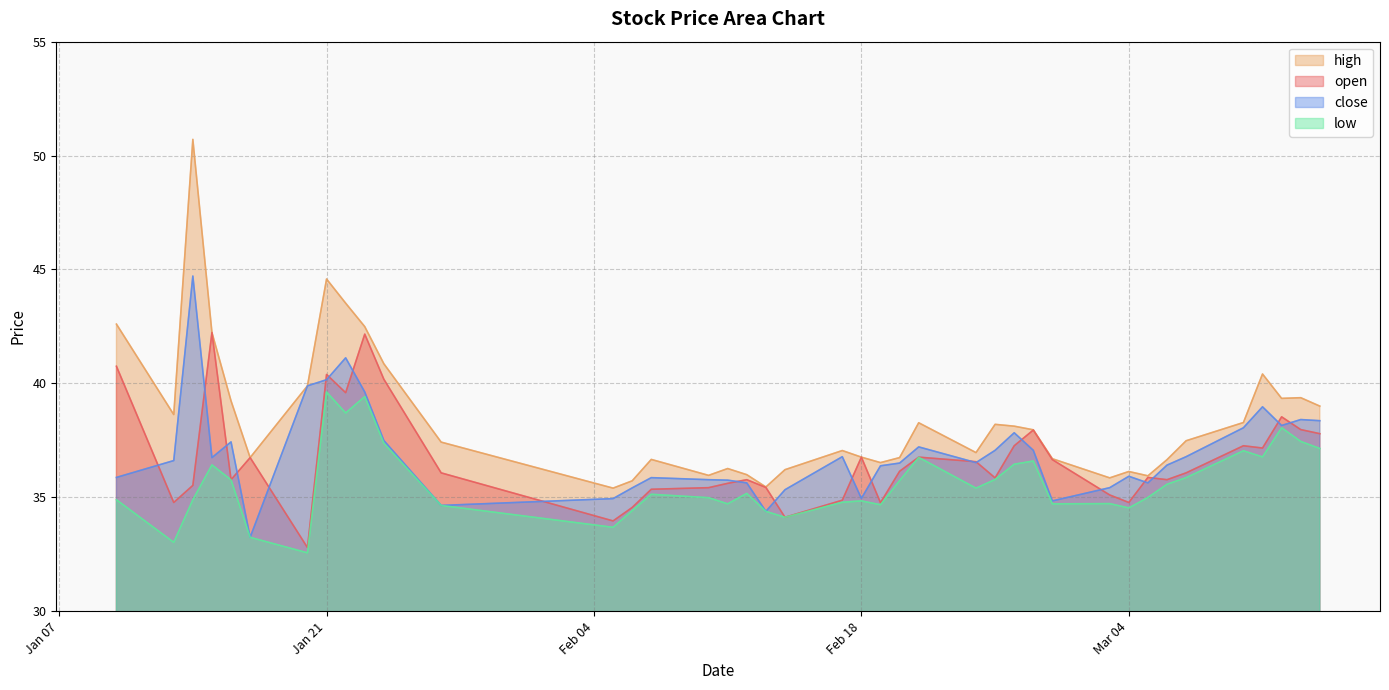

What is the difference between the maximum and minimum values in the close series?

11.5